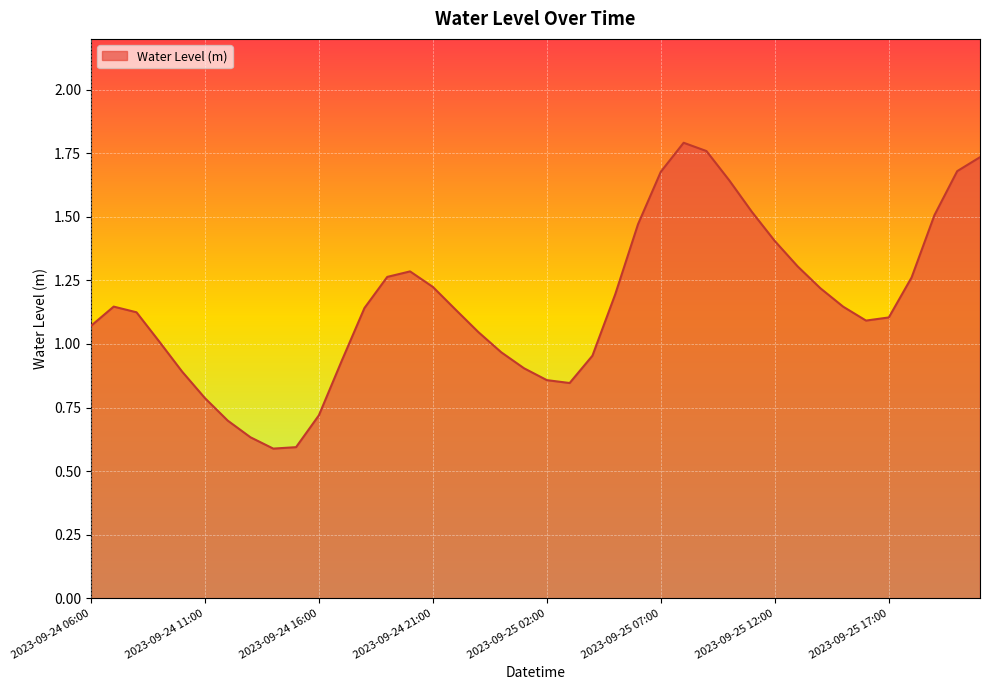

Is this an area chart (filled region under the line)?

Yes